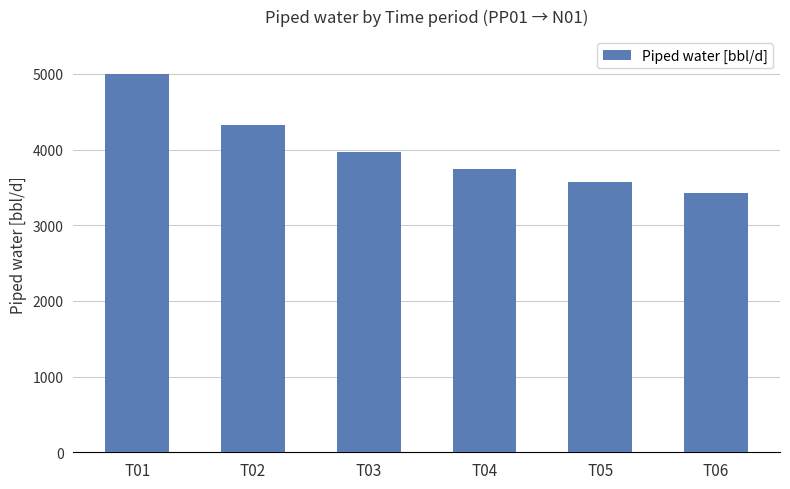

What is the minimum value shown in the chart?

3432.1